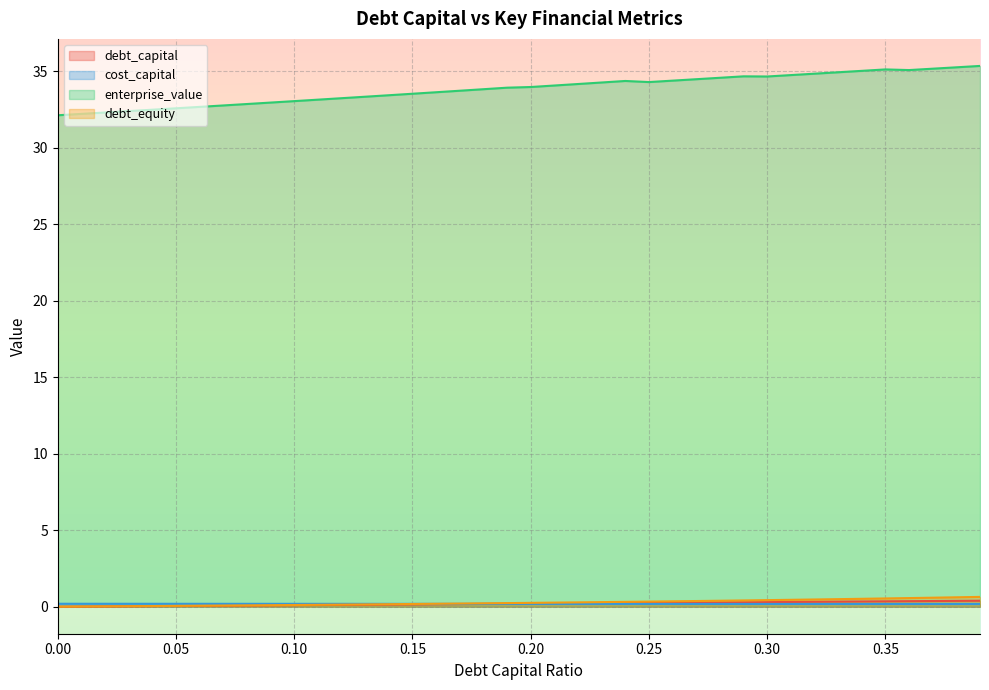

At how many categories does at least one series exceed 20?

40